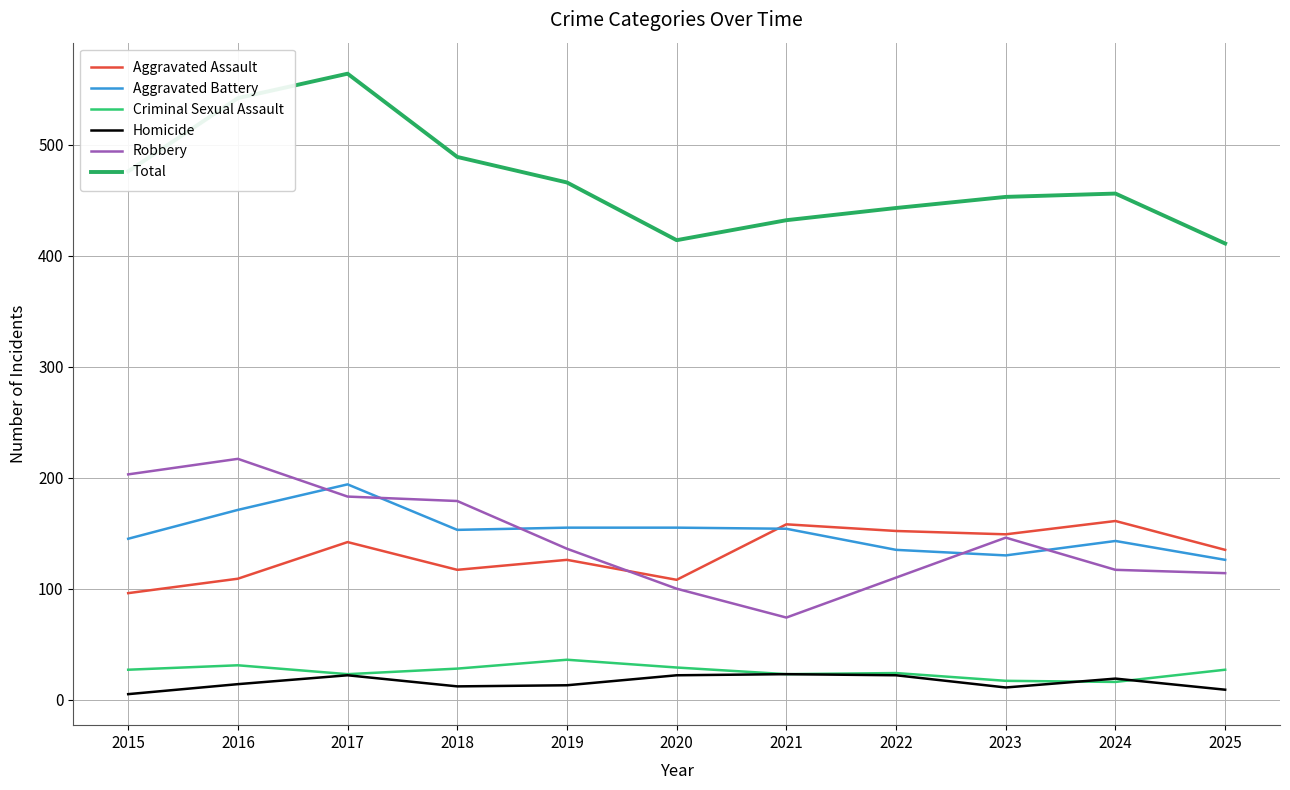

What is the sum of the Aggravated Battery values at 2016 and 2023?

301